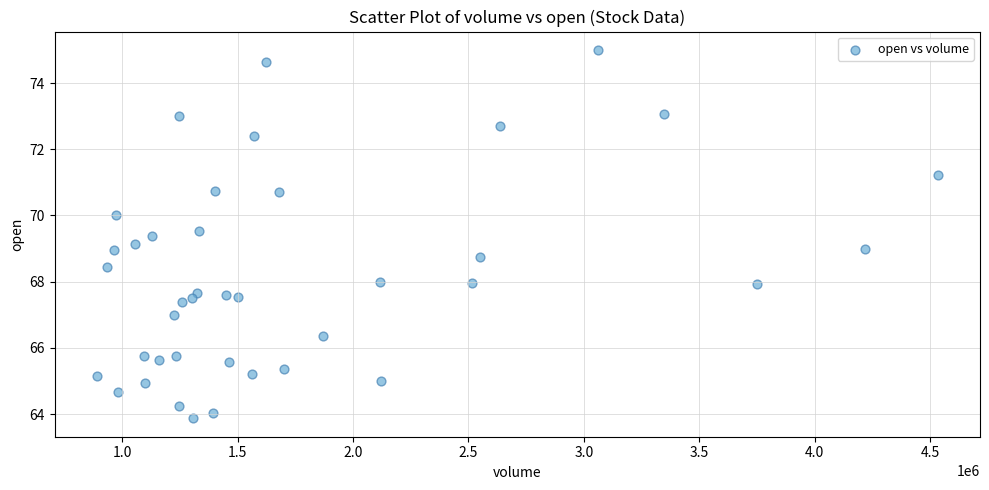

What is the range of X values (max minus min)?

3645049.0